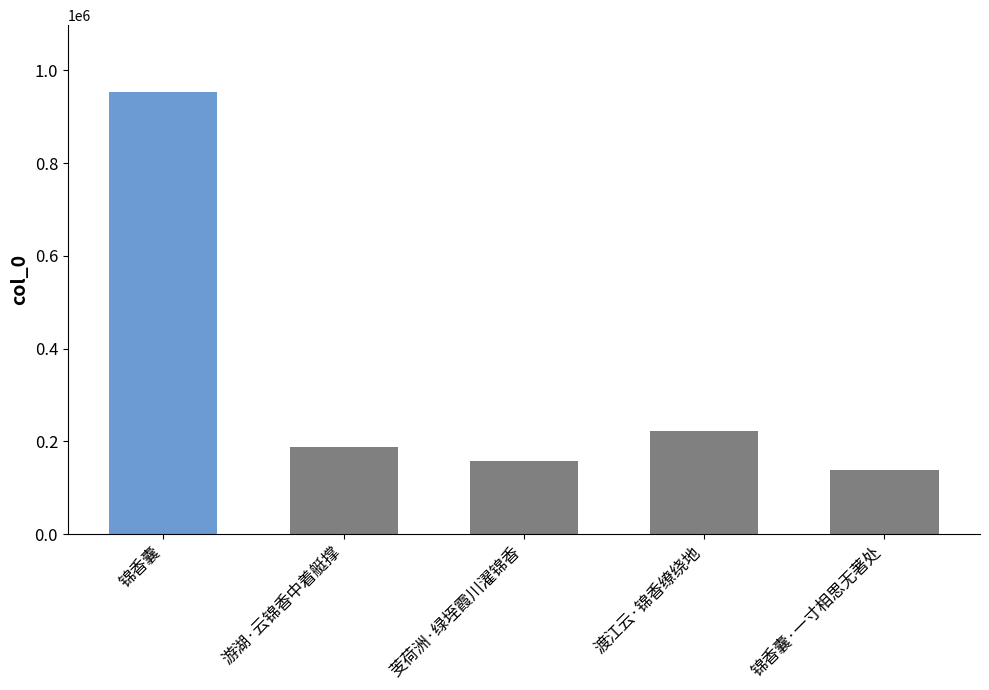

What is the greatest value displayed?

954523